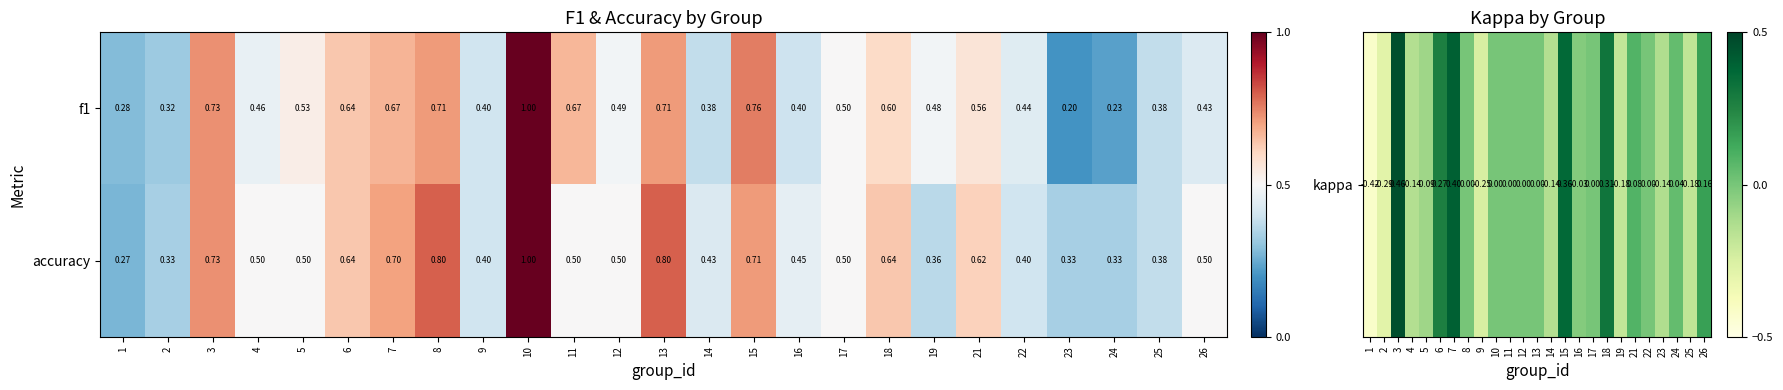

Between 4 and 16, which series saw the biggest shift?

f1